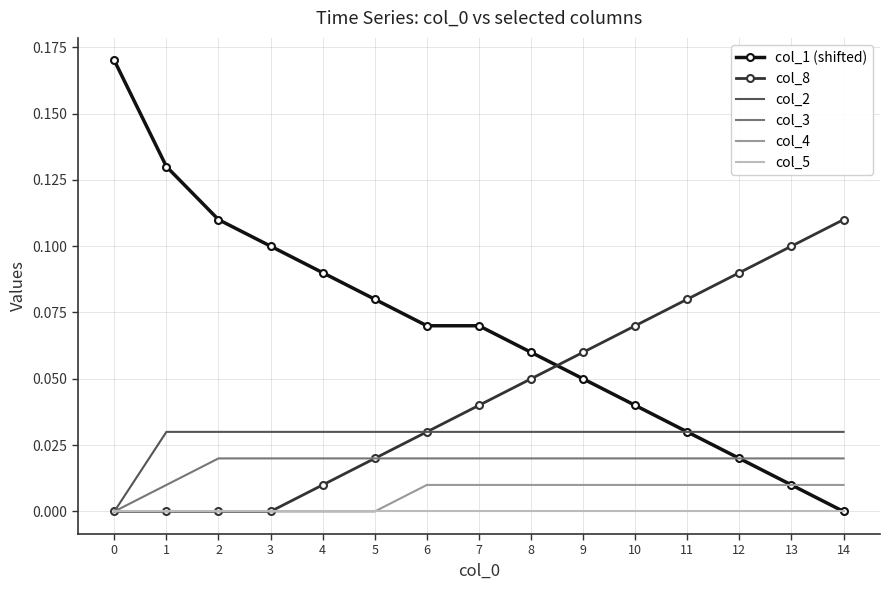

Which series has the widest spread of values?

col_1 (shifted)